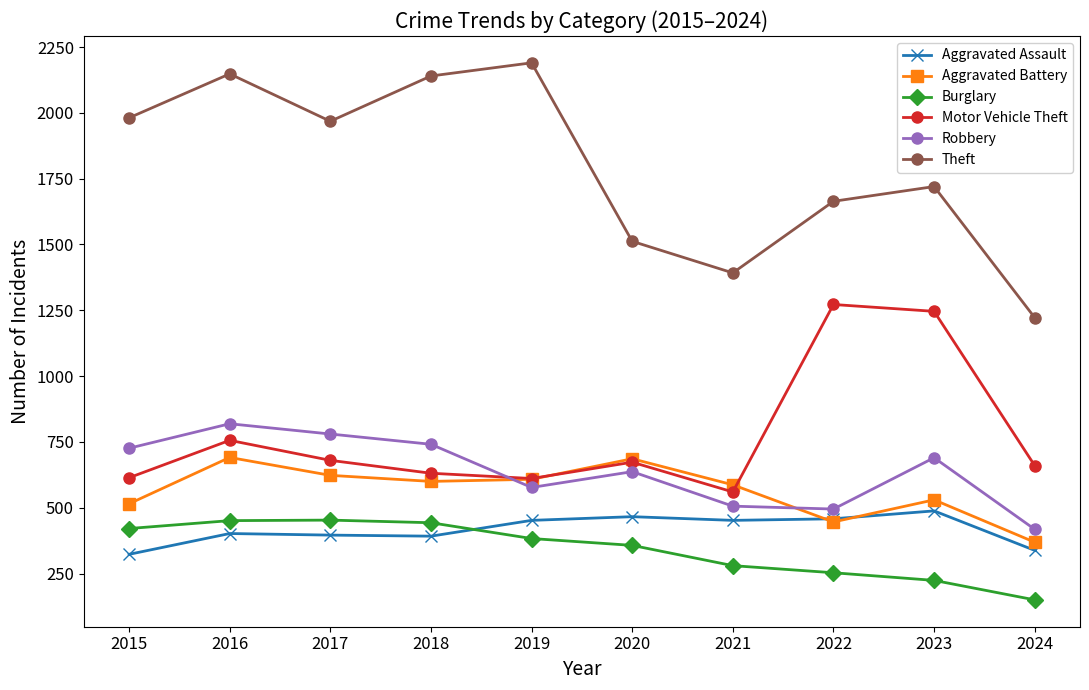

At how many categories does at least one series exceed 235?

10